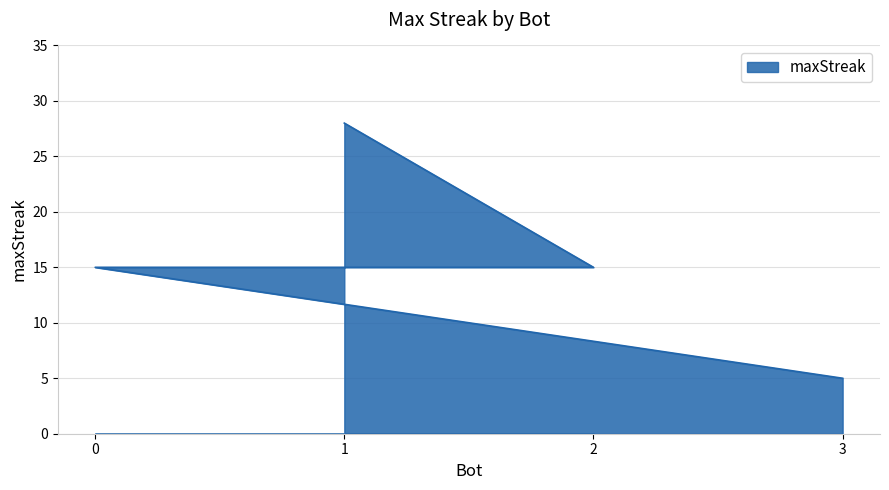

How many data points does each series have?

4